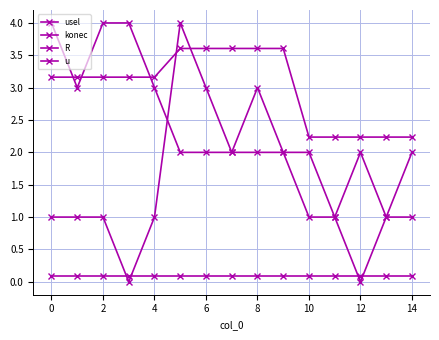

How many lines are shown in the chart?

4